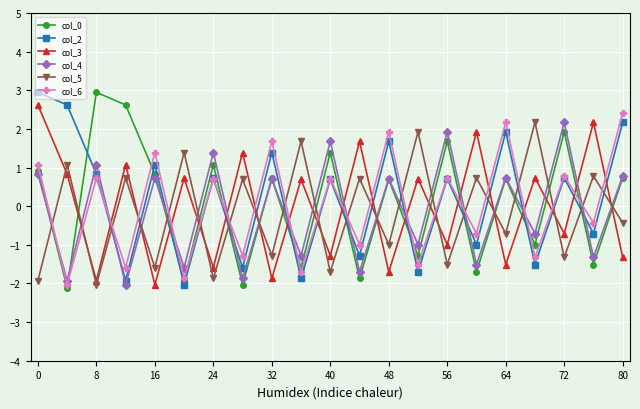

What is the value of the col_5 point at the 14th from the left?

1.9